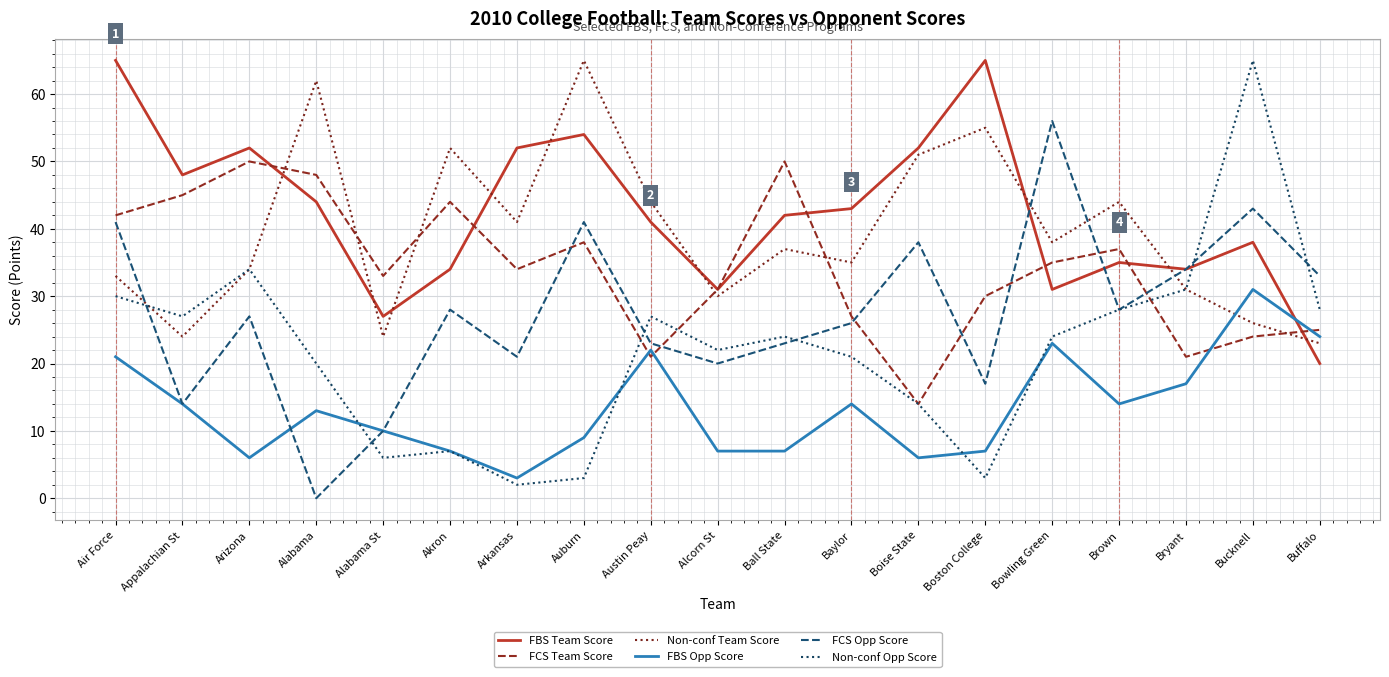

Does the chart have visible grid lines?

Yes